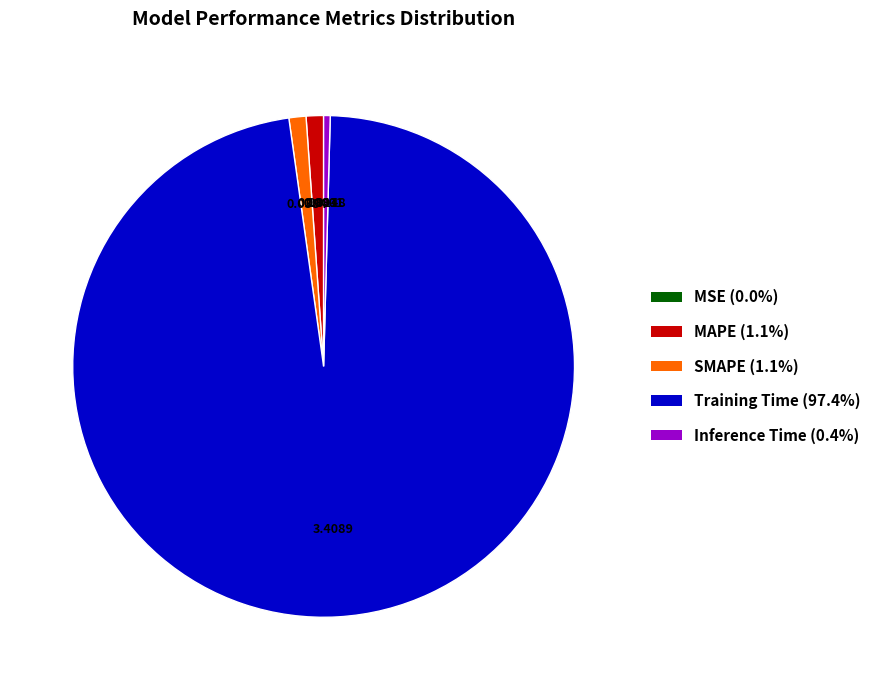

Is it true that Training Time is 97% of the pie?

True